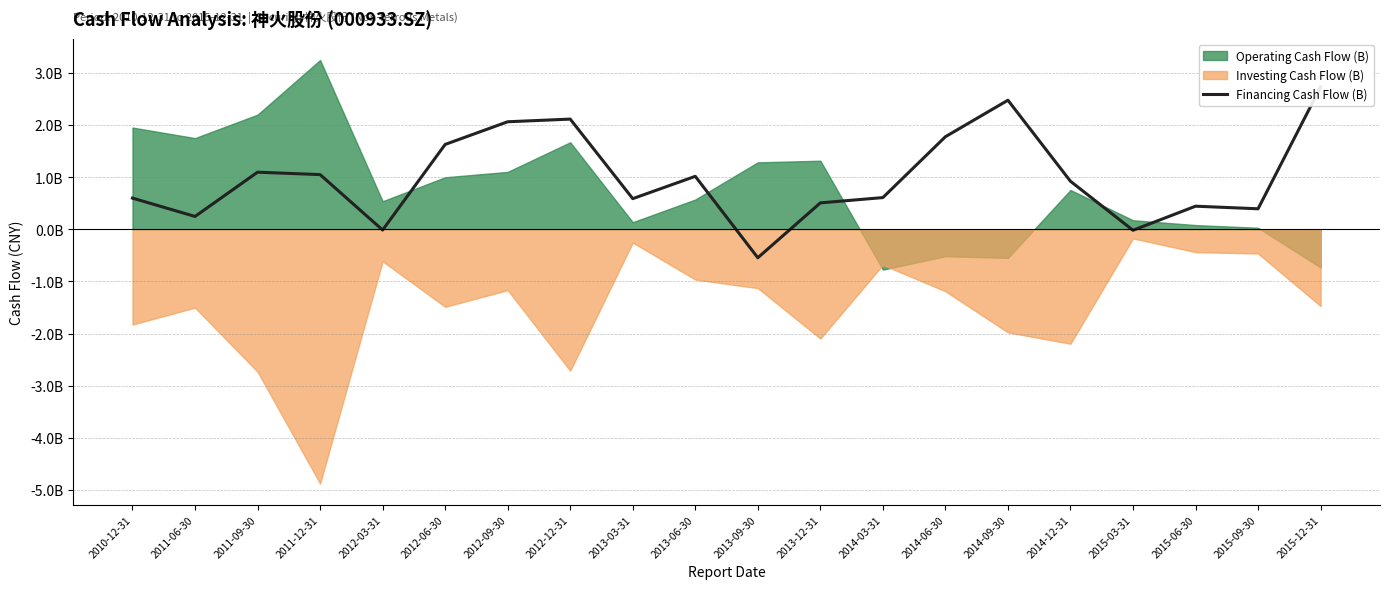

Reading right to left, list all the values displayed in this chart.

2728341385.5	392326931.6	441991446.5	-19722487.0	920256594.0	2474547111.3	1774432289.4	607150855.9	505528712.8	-546809791.5	1014771098.8	586767756.0	2112448583.8	2061378443.4	1626405356.1	-14987126.1	1048037970.6	1094119565.2	245351773.8	596881224.6